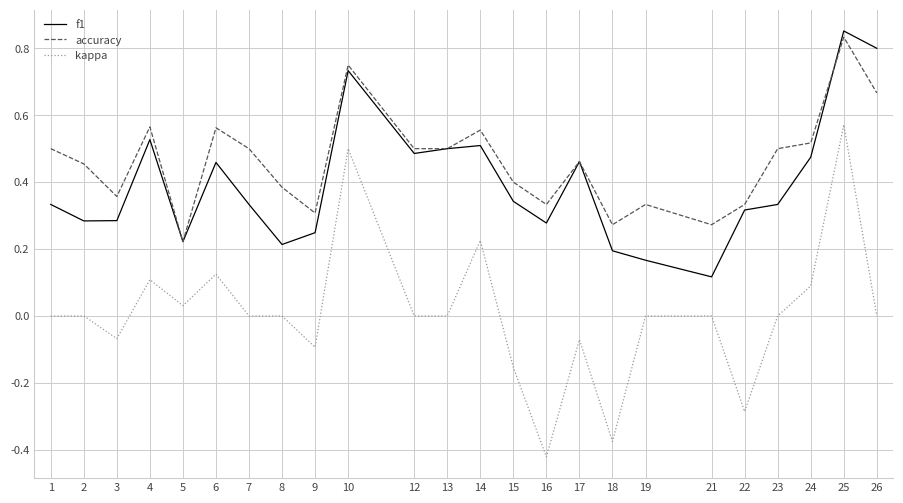

True or false: accuracy and kappa cross at least once.

False